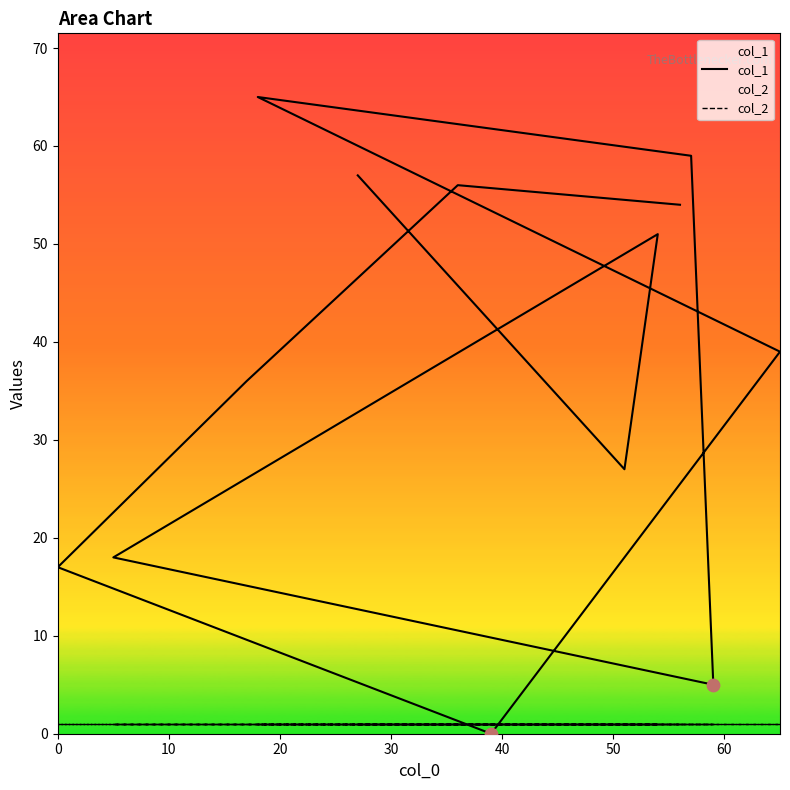

What is the total value across all series at 20?

52